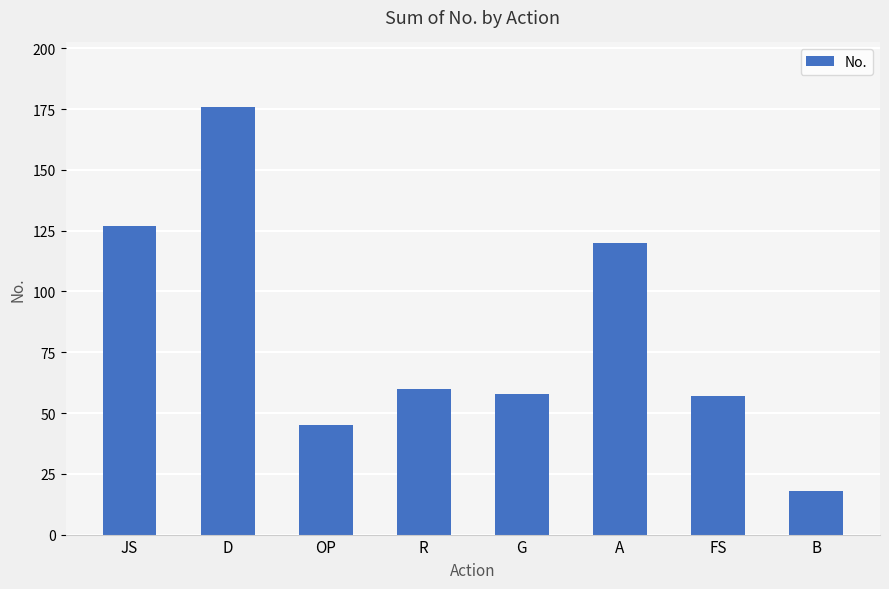

What is the change in value from D to A?

-56